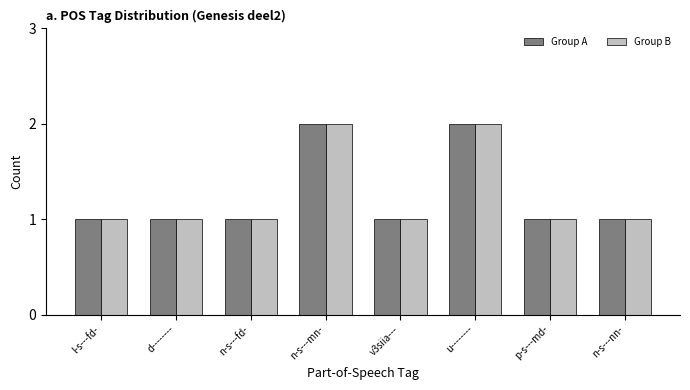

What is the difference between the second highest and minimum values in the Group A series?

1